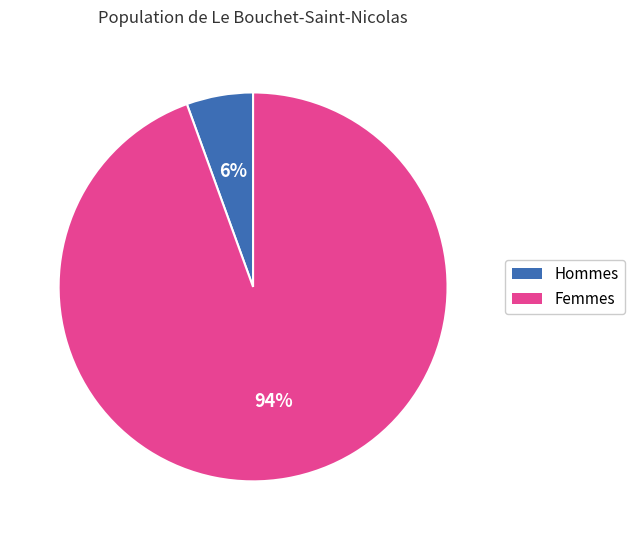

How many segments does this pie chart have?

2